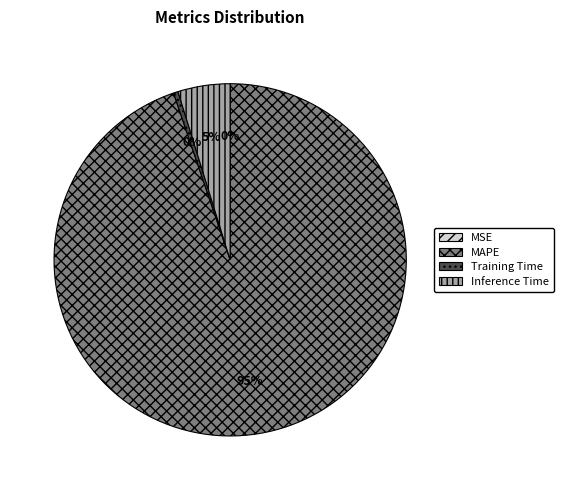

To the nearest percent, what portion does Inference Time represent?

5%